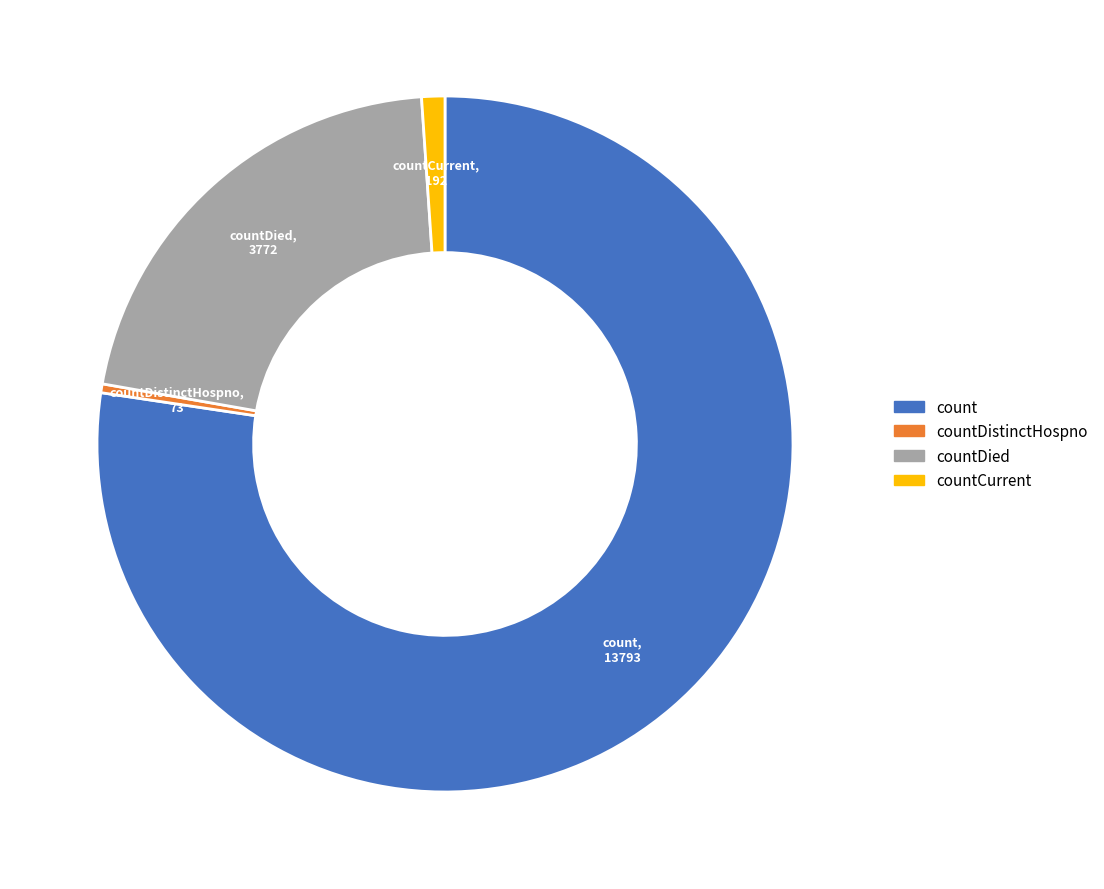

Which category has the biggest portion of the pie?

count